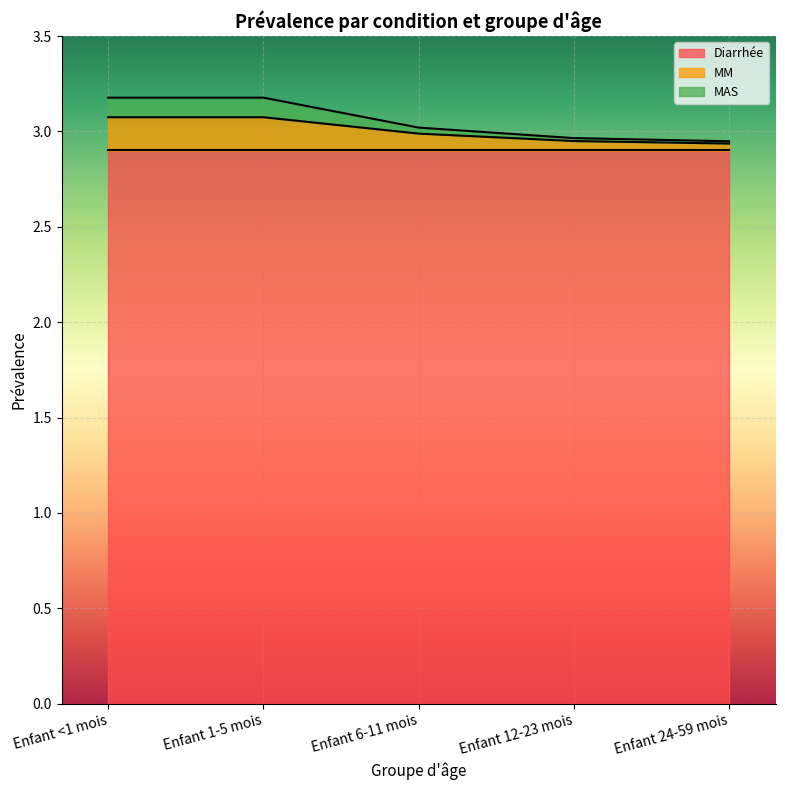

Does the chart display data point markers on the line(s)?

No